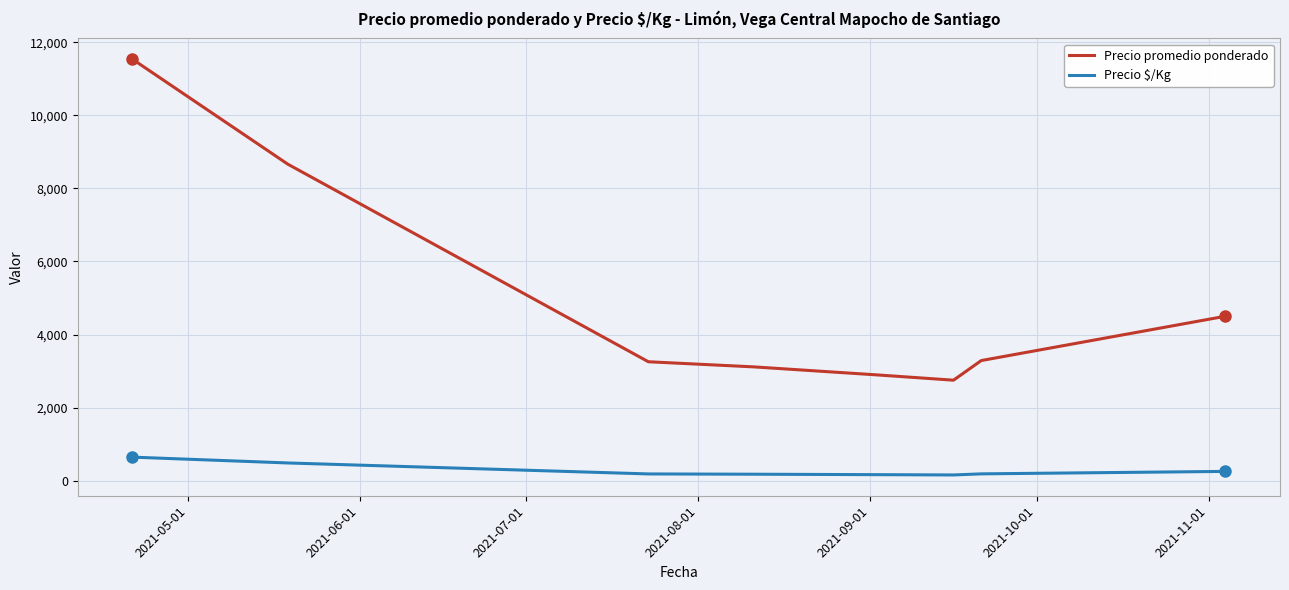

How many lines are shown in the chart?

2